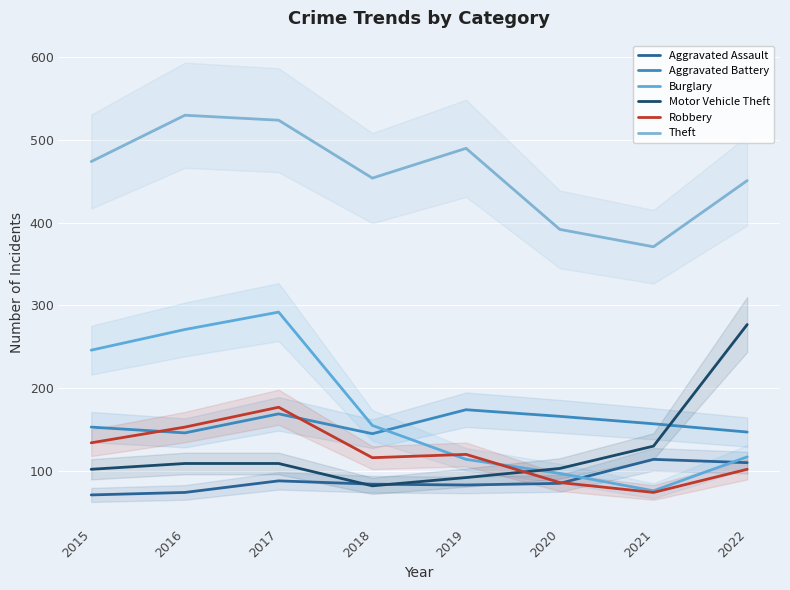

Count the number of data series in this chart.

6